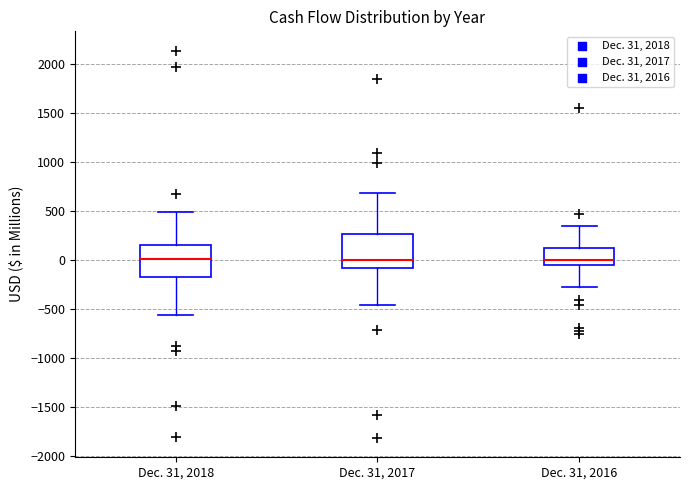

Where does the upper whisker of the box for Dec. 31, 2016 end on the y-axis? The values are not printed on the chart, so give them approximately, as read against the axis.

350